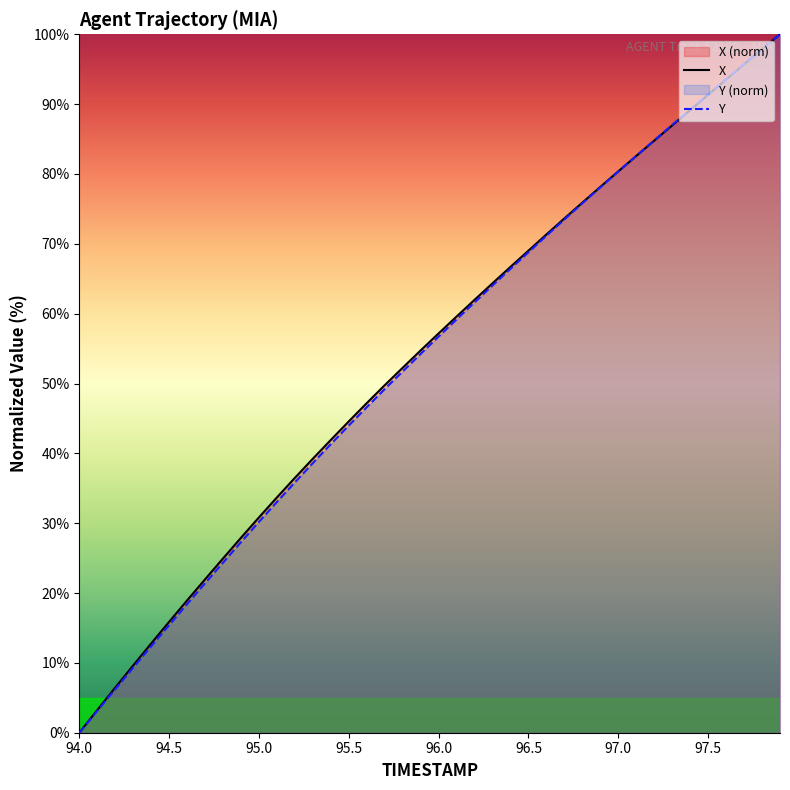

Is it true that X equals 53.5 at 97.0?

False